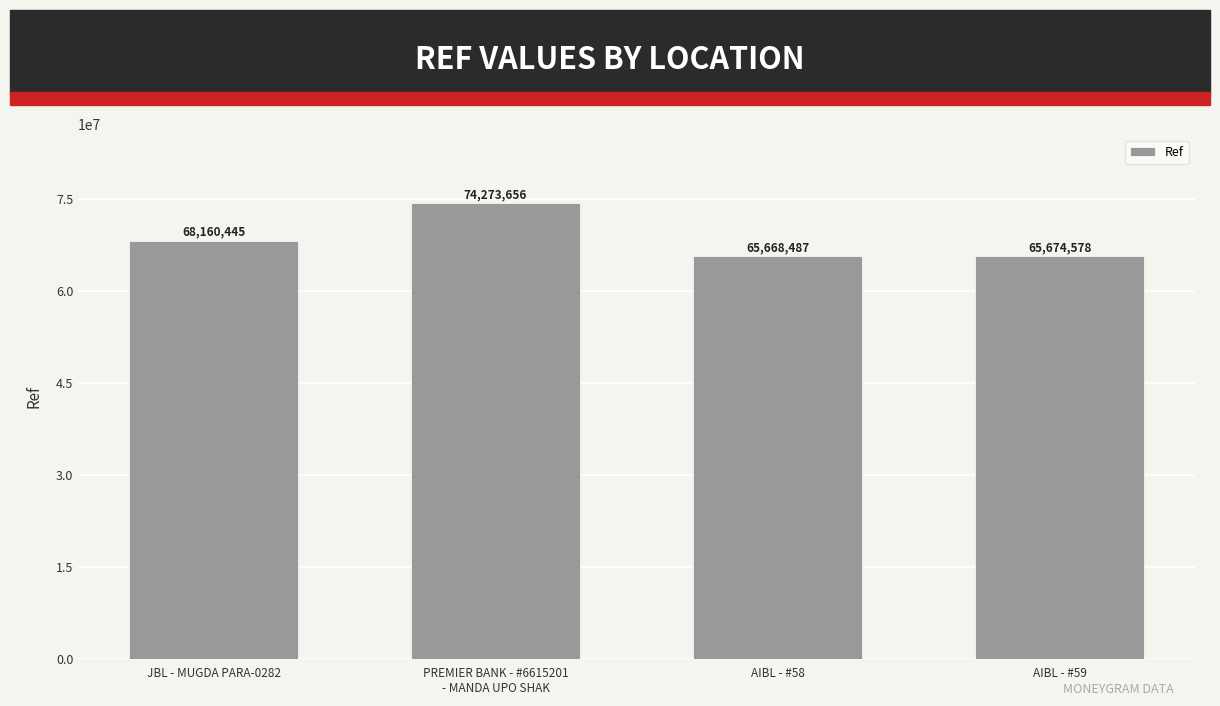

What is the label of the 4th bar from the left?

AIBL - #59